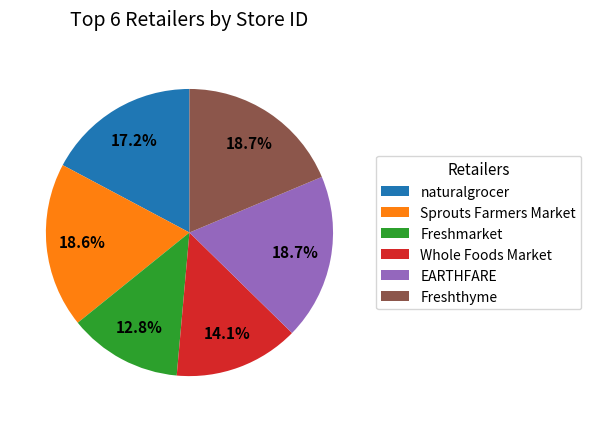

What percentage is the Freshmarket slice, to the nearest percent?

13%